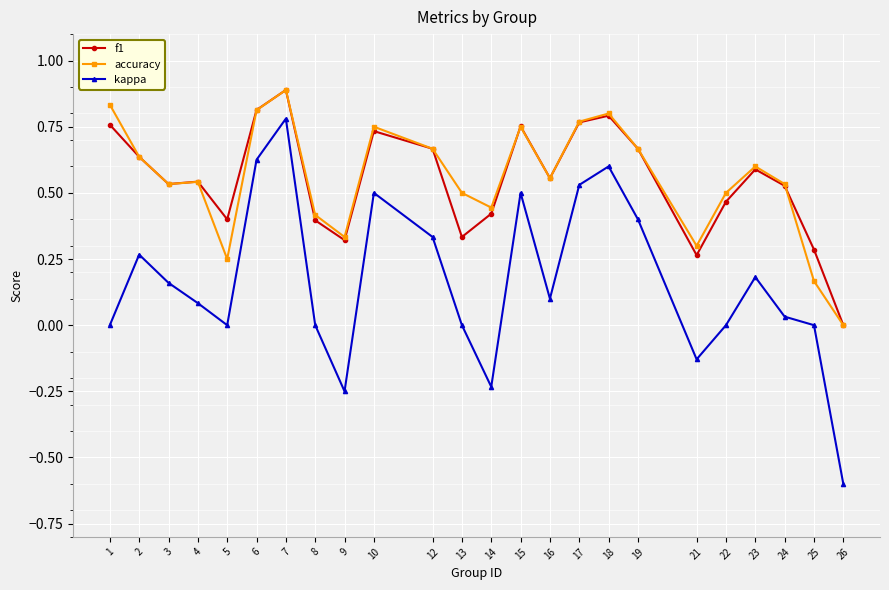

What is the sum of all accuracy values?

13.2